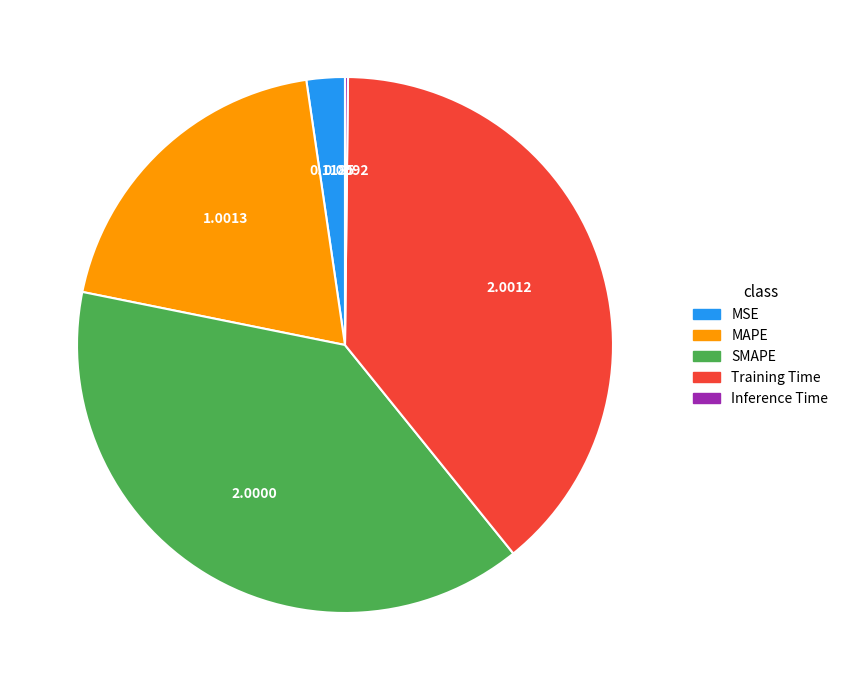

Is there any slice that represents more than half of the pie?

No